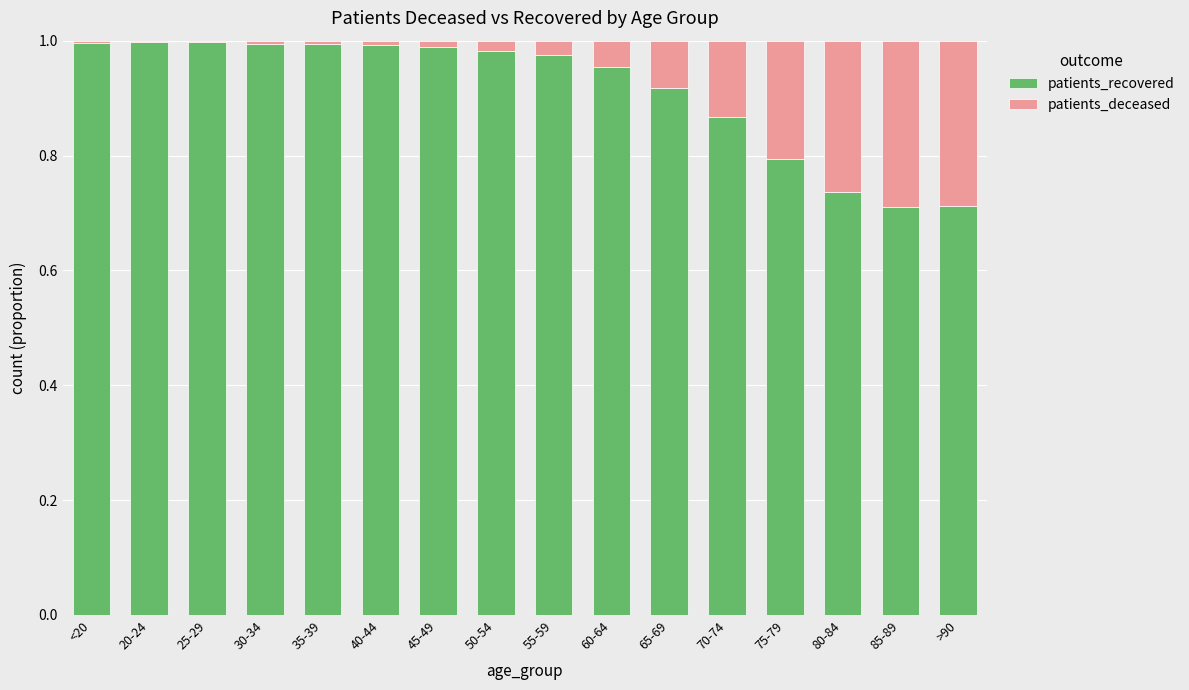

What is the sum of the patients_recovered values at >90 and 55-59?

1.7